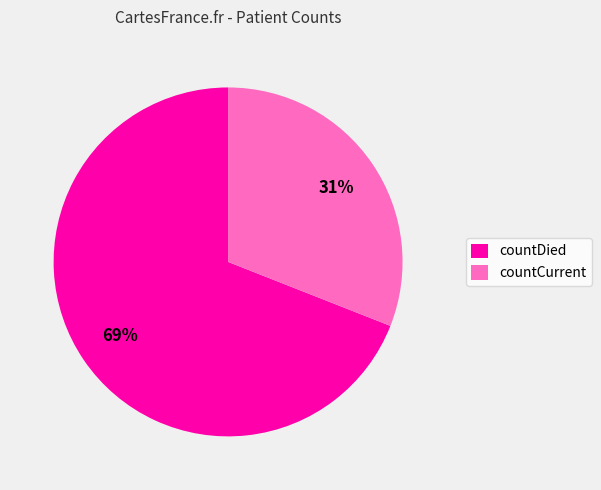

What is the largest slice in the pie chart?

countDied